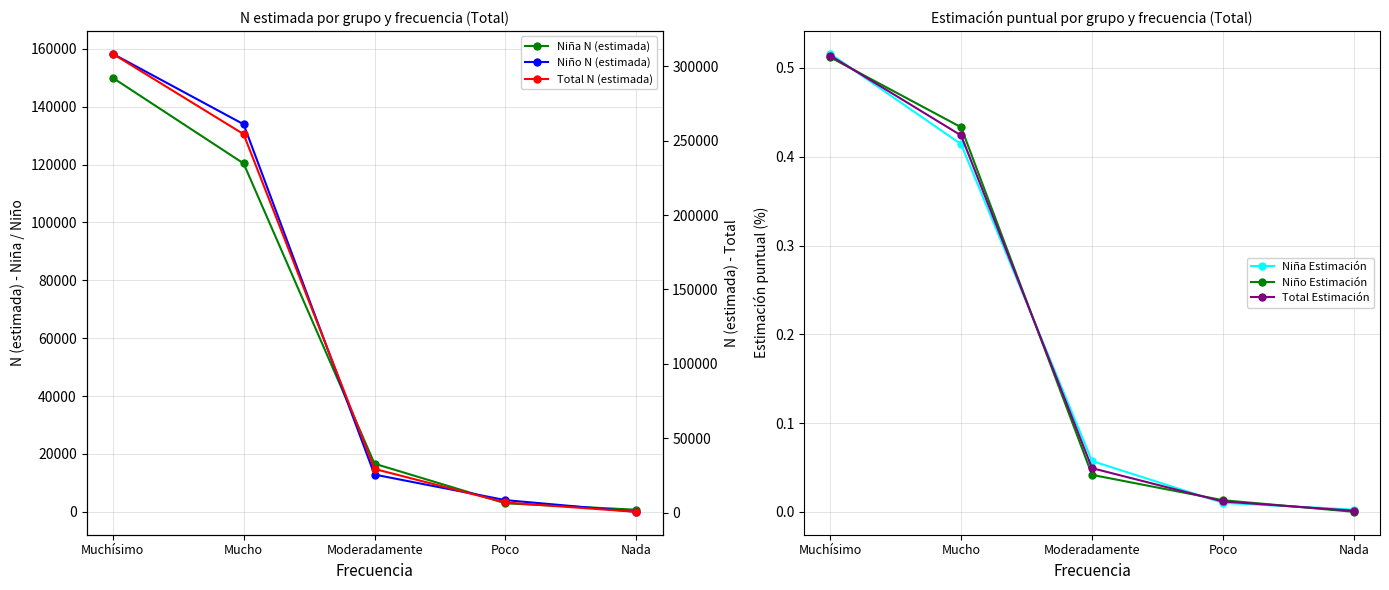

True or false: Niño Estimación and Total N (estimada) intersect in this chart.

False